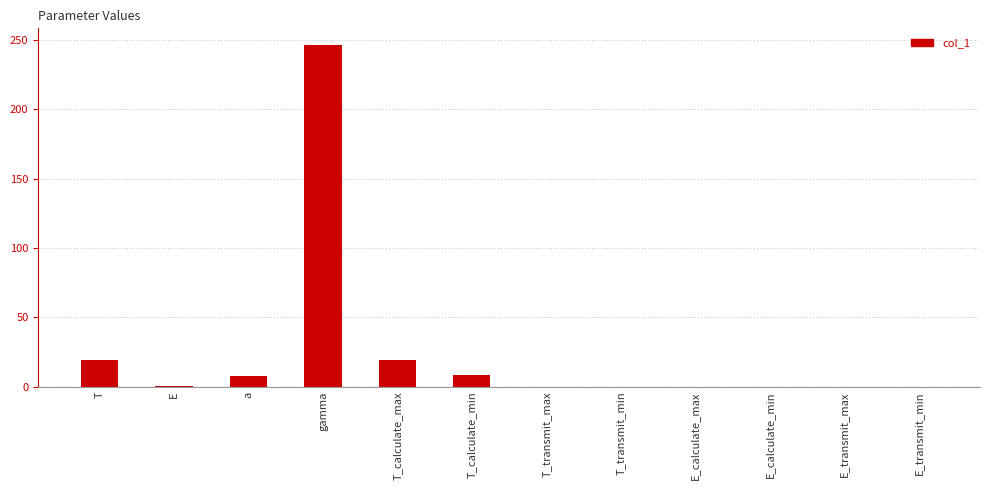

The value at E is 0.4. True or false?

True